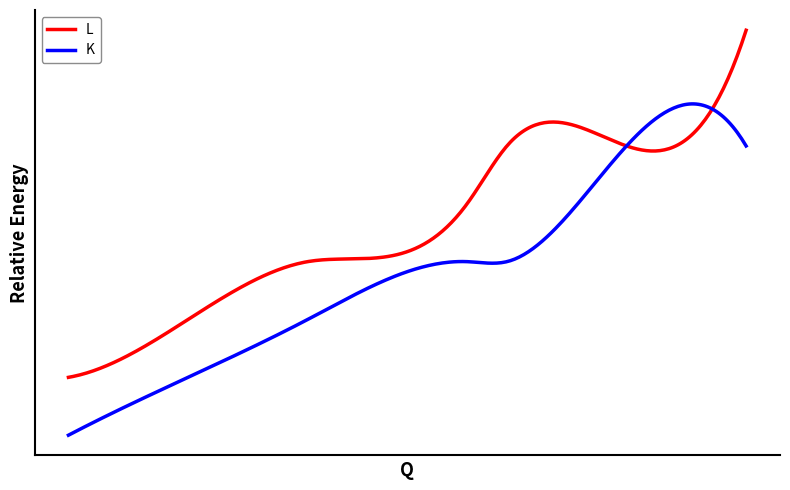

Does the chart have visible grid lines?

No